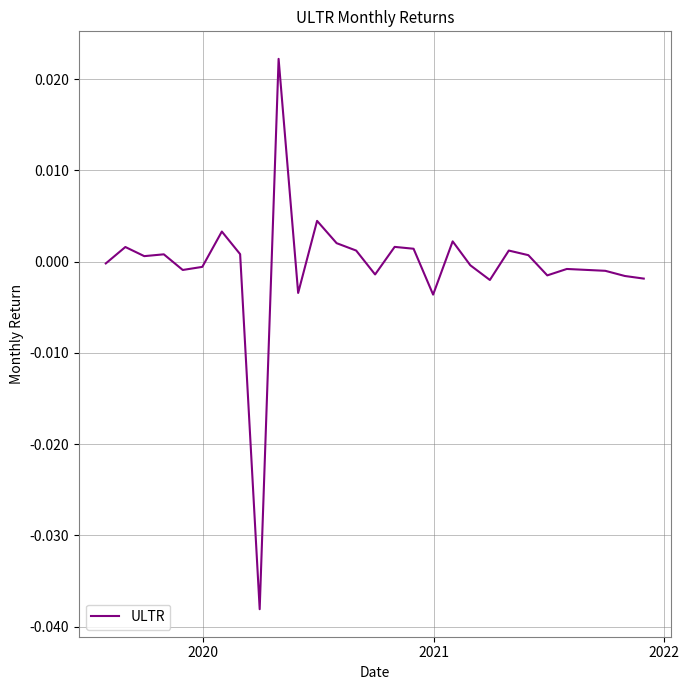

Does the chart have visible grid lines?

Yes